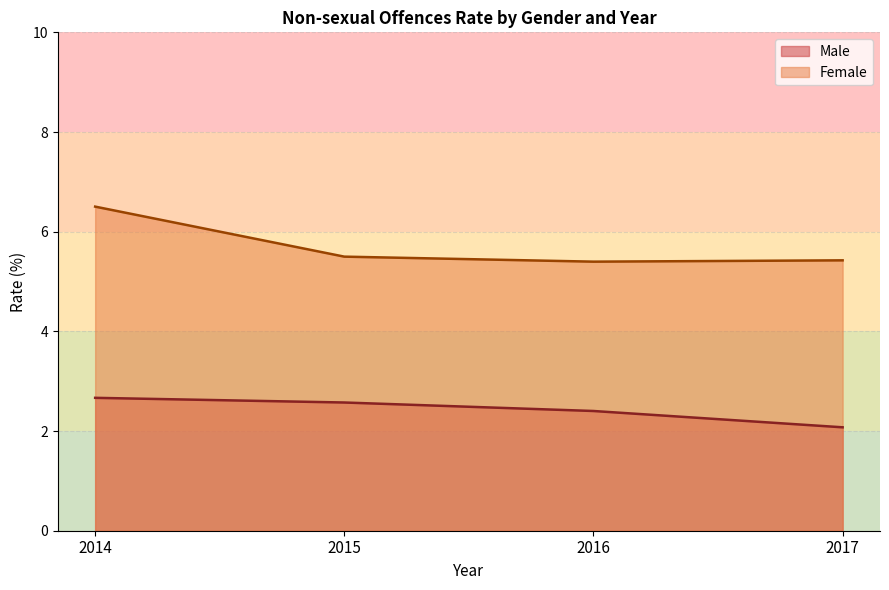

True or false: Male_line and Female_line intersect in this chart.

False